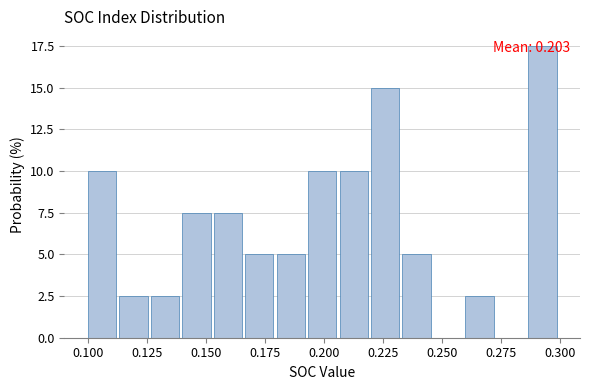

Read against the x-axis, roughly where is the centre of the tallest bar?

0.295